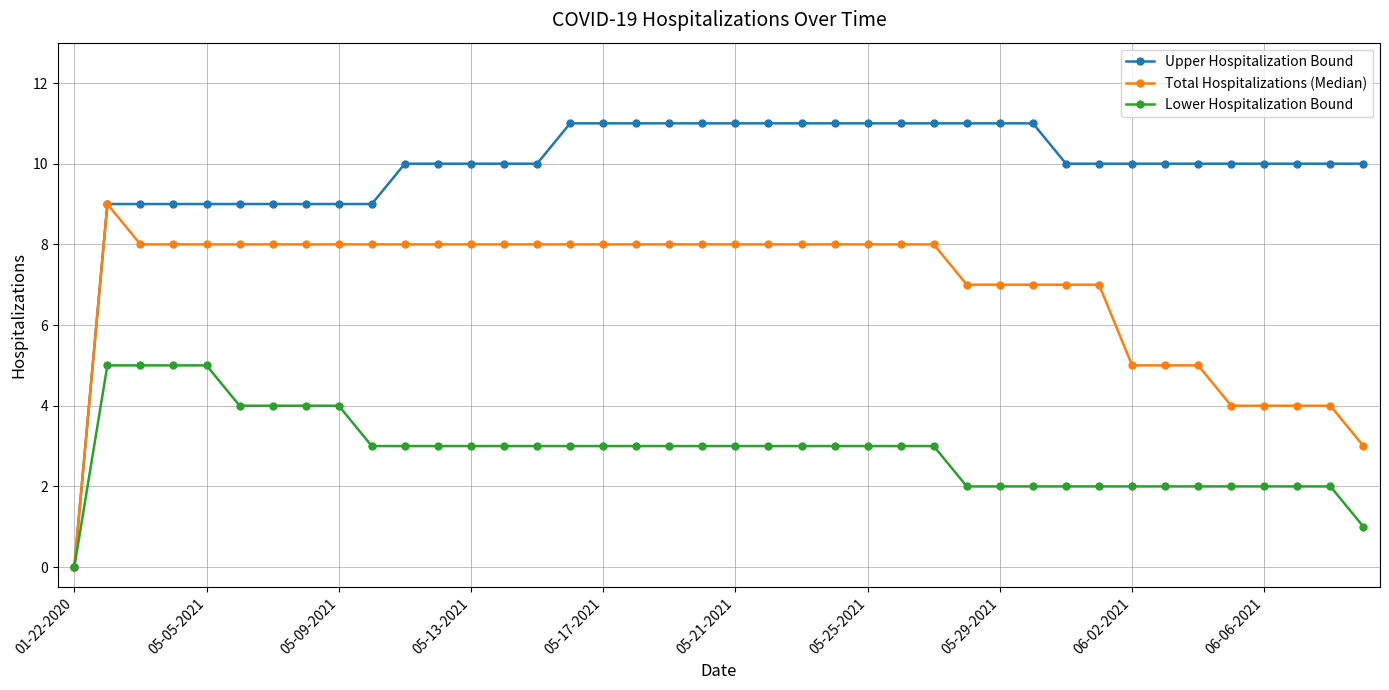

Which series has the largest range (max minus min)?

Upper Hospitalization Bound